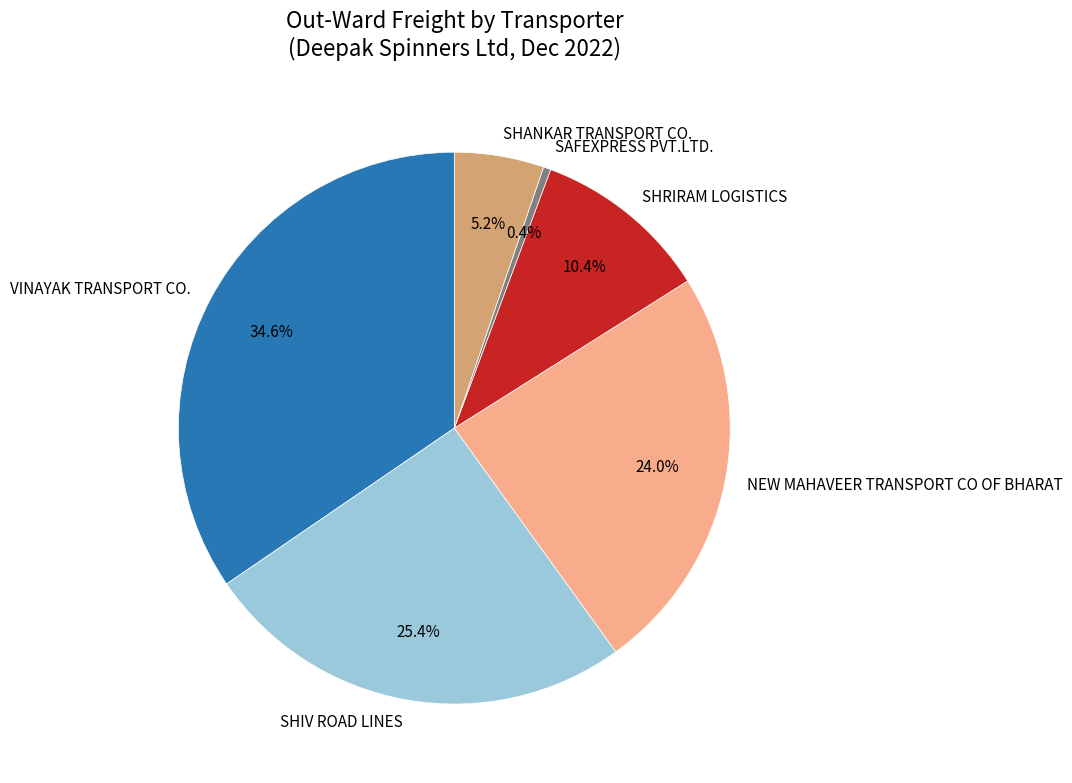

Between VINAYAK TRANSPORT CO. and SHANKAR TRANSPORT CO., which is larger?

VINAYAK TRANSPORT CO.